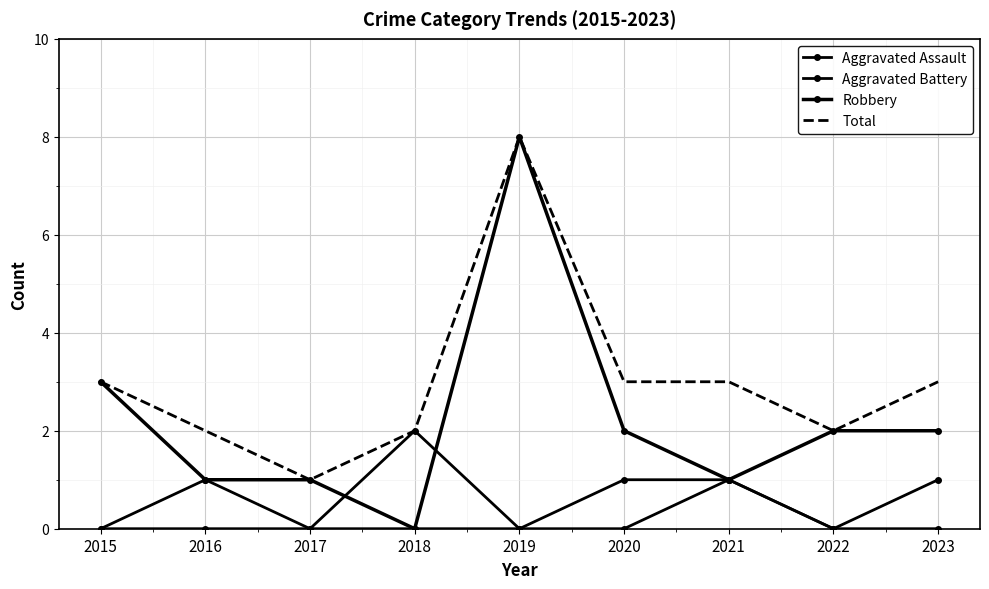

At which label does Total reach its peak?

2019